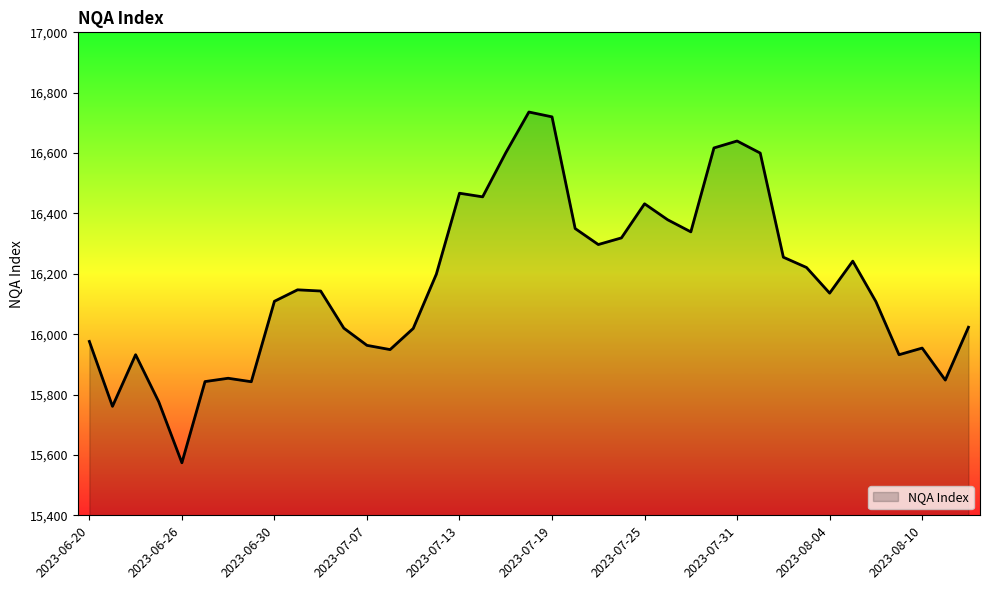

What is the difference between the maximum and minimum values?

1162.0